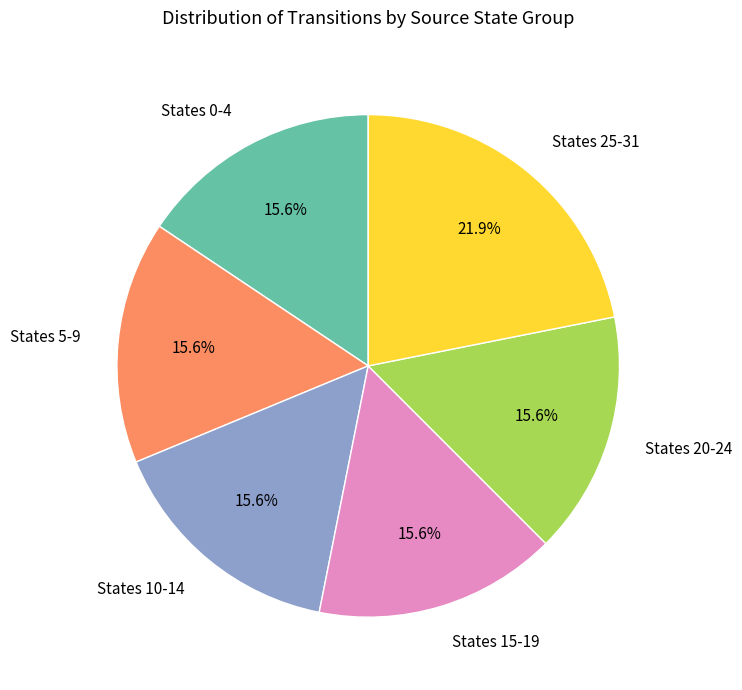

What is the largest slice in the pie chart?

States 25-31